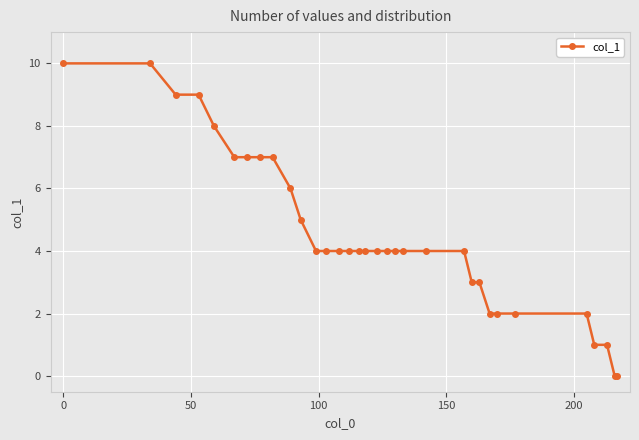

Does the chart have visible grid lines?

Yes